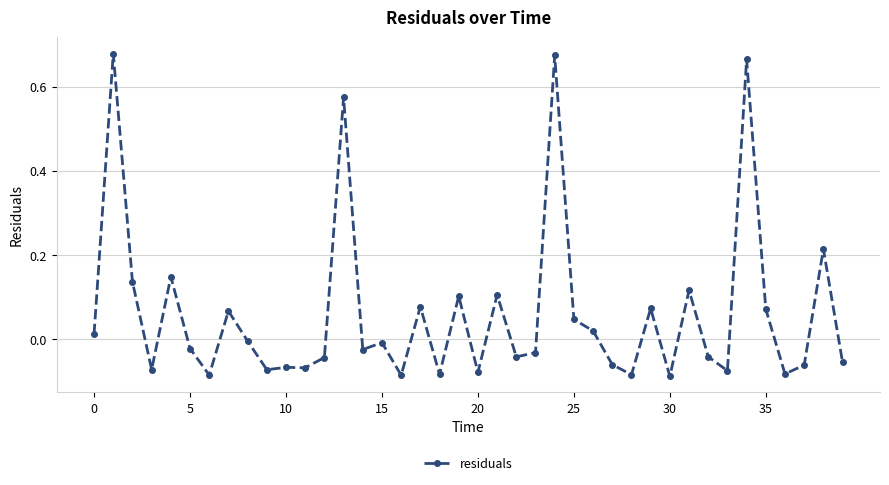

What is the difference between the maximum and second lowest values?

0.8